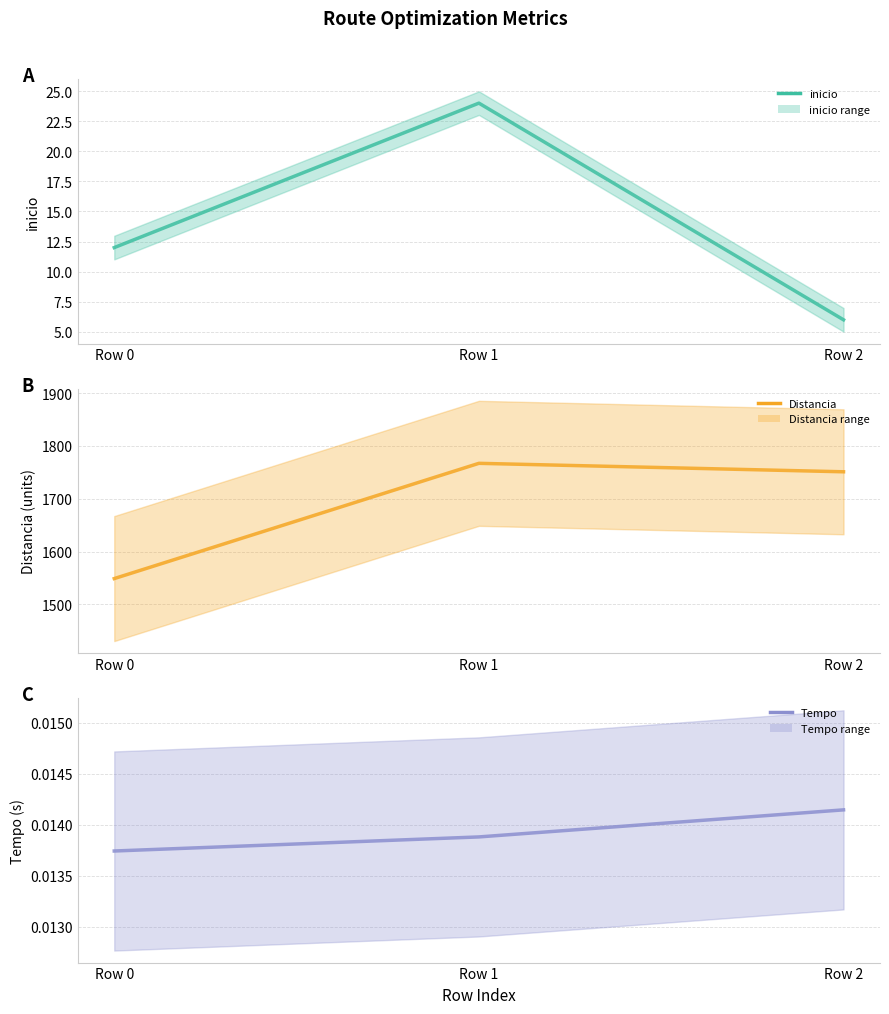

At which category is the sum across all series the highest?

Row 1